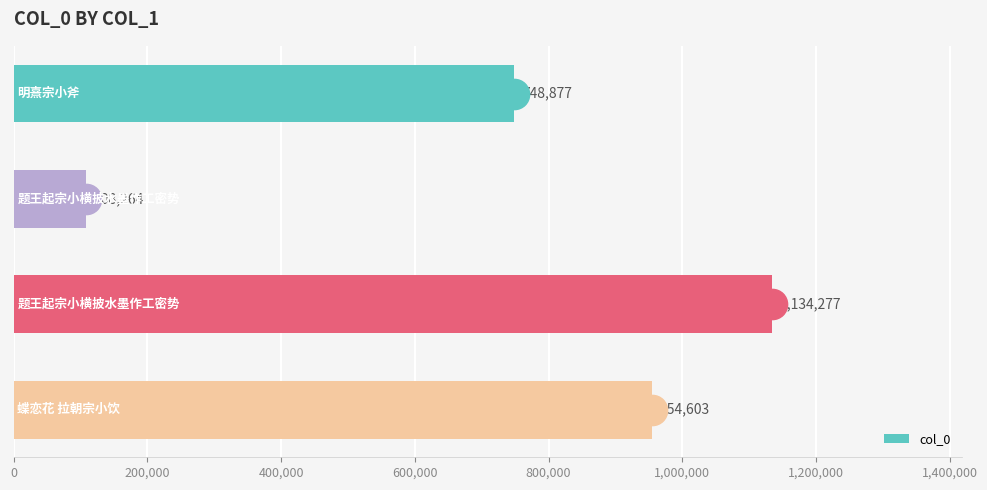

What is the minimum value shown in the chart?

108264